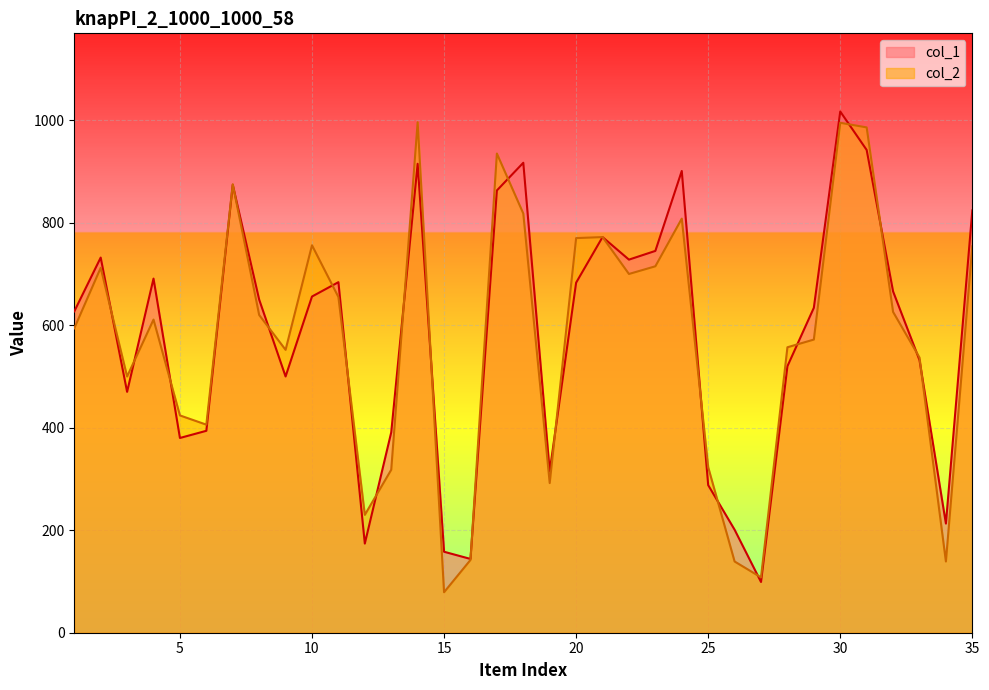

True or false: col_2 has more than 0 interior local peaks.

True